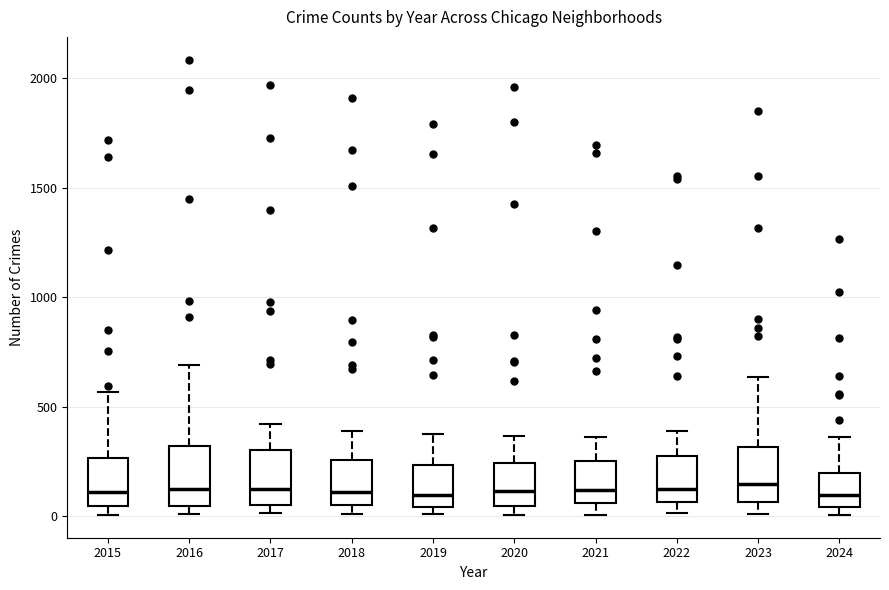

Reading left to right, transcribe this box plot: for each box, give where its median line is, the range the box spans, and where its two whiskers end, as read against the y-axis. The values are not printed on the chart, so give them approximately, as read against the axis.

2015: median 100, box 50 to 250, whiskers 0 to 550
2016: median 150, box 50 to 300, whiskers 0 to 700
2017: median 100, box 50 to 300, whiskers 0 to 400
2018: median 100, box 50 to 250, whiskers 0 to 400
2019: median 100, box 50 to 250, whiskers 0 to 400
2020: median 100, box 50 to 250, whiskers 0 to 350
2021: median 100, box 50 to 250, whiskers 0 to 350
2022: median 100, box 50 to 250, whiskers 0 to 400
2023: median 150, box 50 to 300, whiskers 0 to 650
2024: median 100, box 50 to 200, whiskers 0 to 350